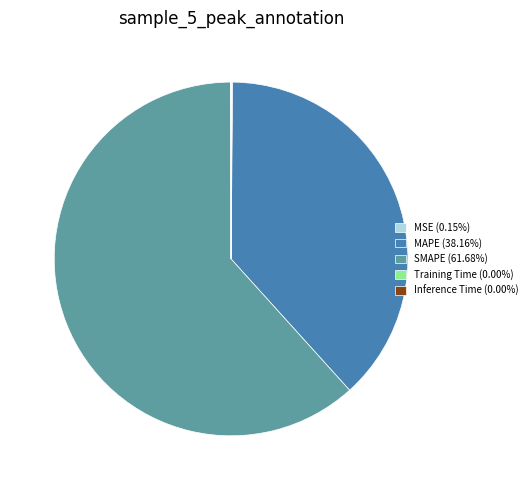

Does any single category account for the majority?

Yes